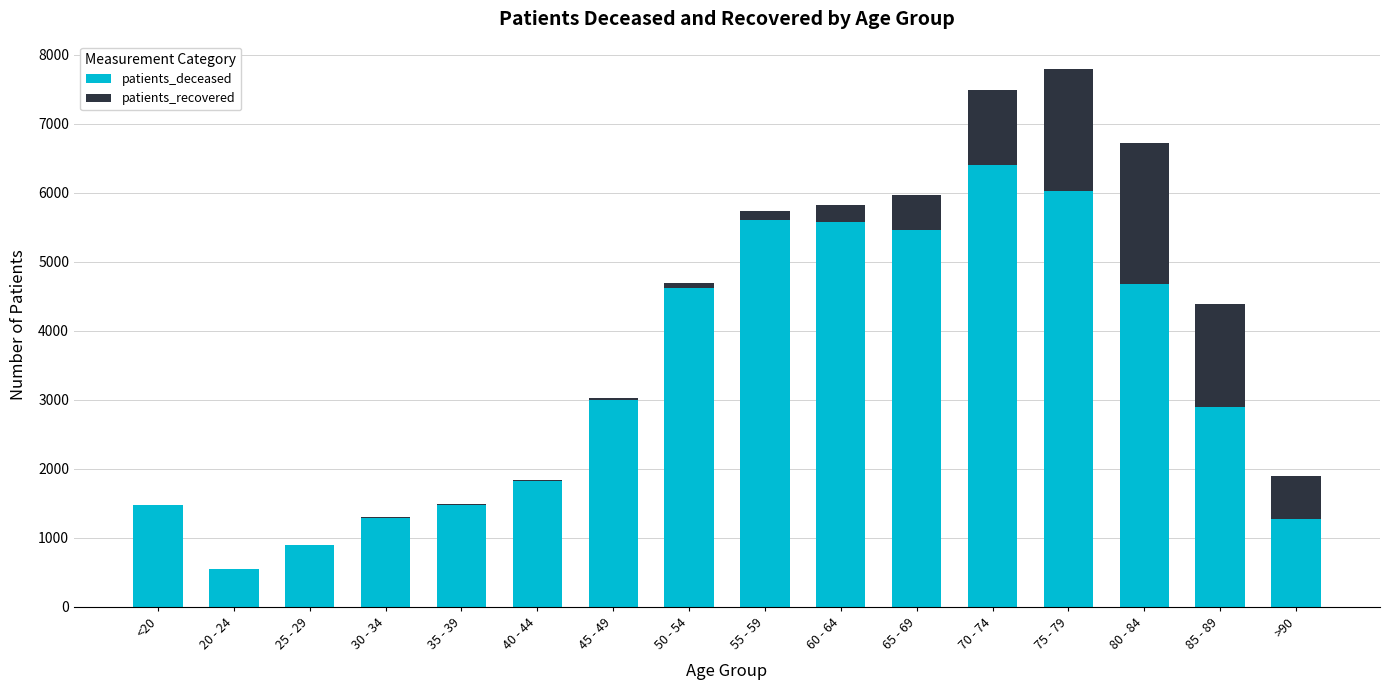

What is the sum of all patients_recovered values?

53076